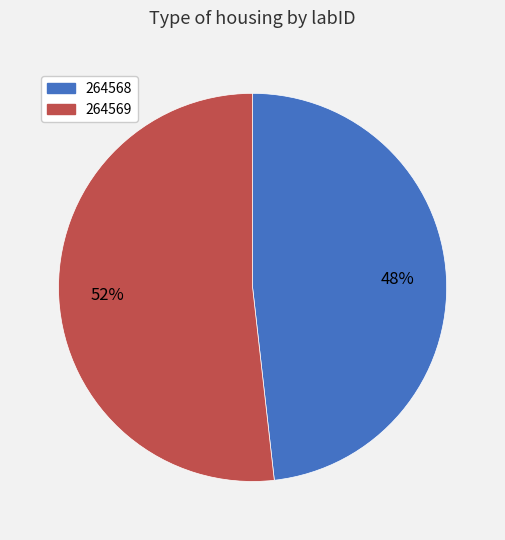

What percentage is the 264569 slice, to the nearest percent?

52%